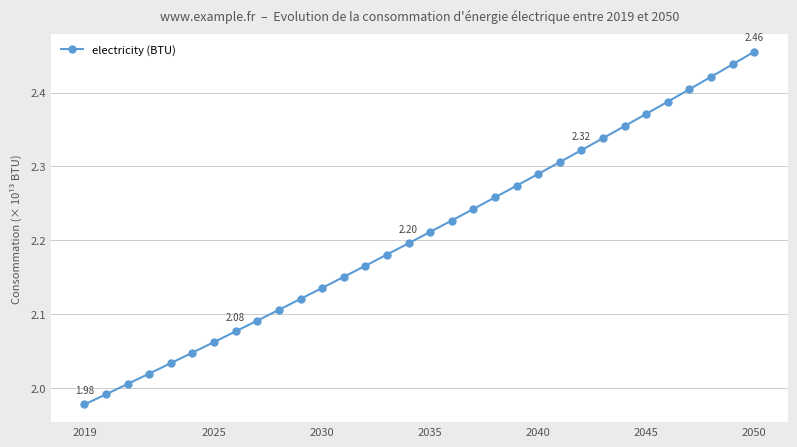

Does the chart have visible grid lines?

Yes